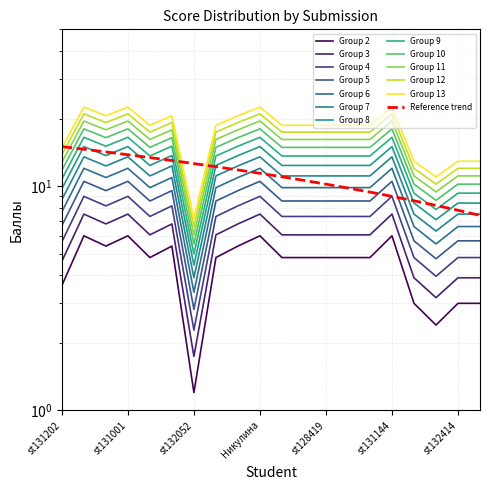

Where is the first local maximum for 4?

st129314